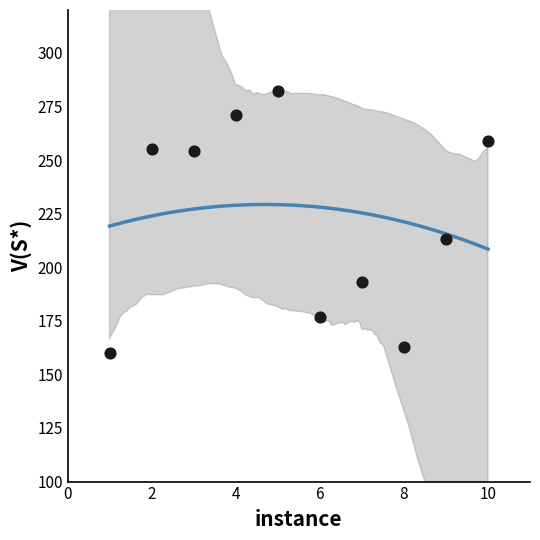

What Y value in the scatter plot is closest to 221?

213